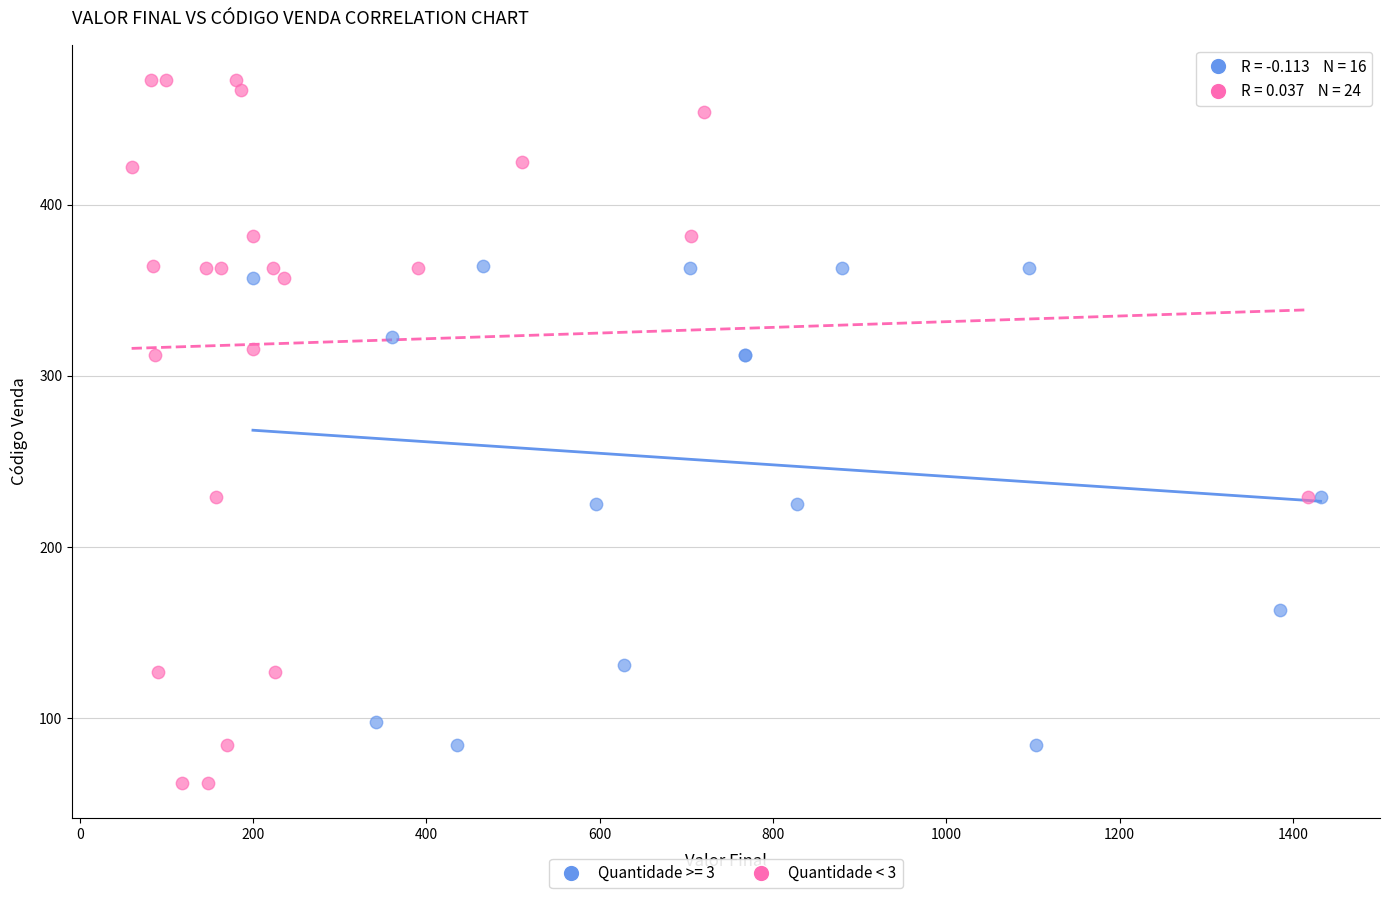

Which series reaches the maximum Y coordinate?

Quantidade < 3